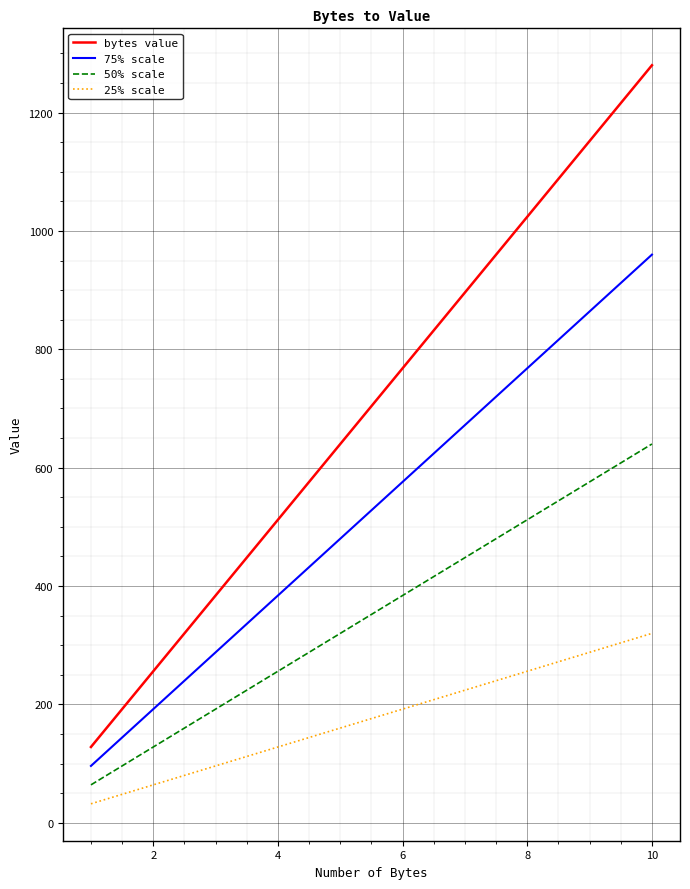

What is the difference between the maximum and minimum values in the bytes value series?

1152